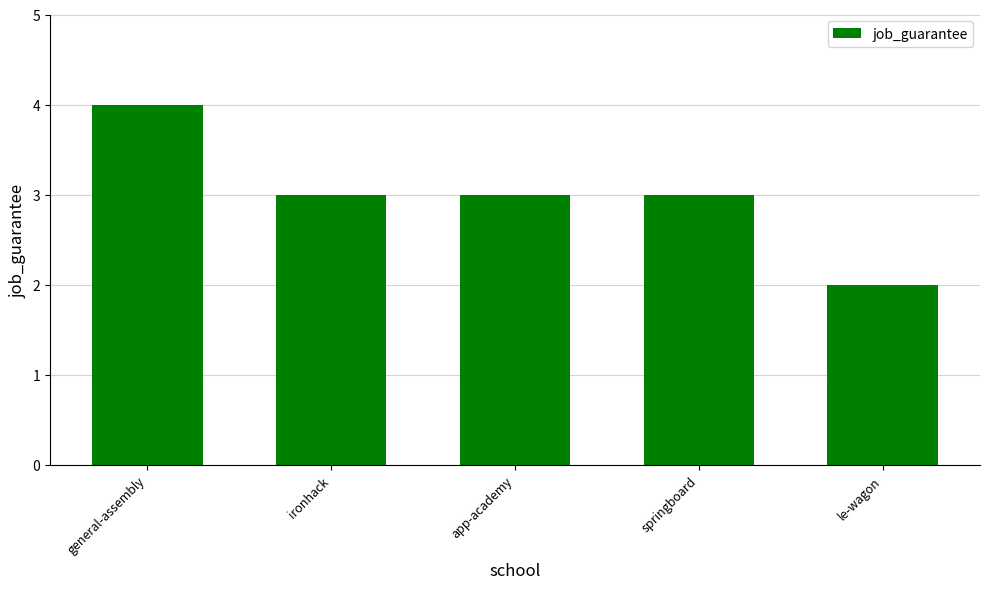

What is the difference between the values at le-wagon and springboard?

1